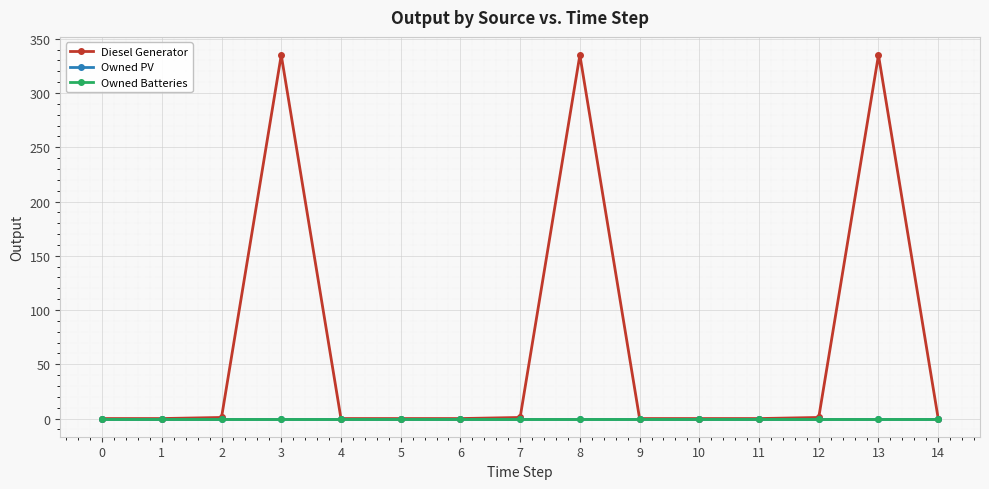

True or false: Diesel Generator and Owned Batteries cross at least once.

False